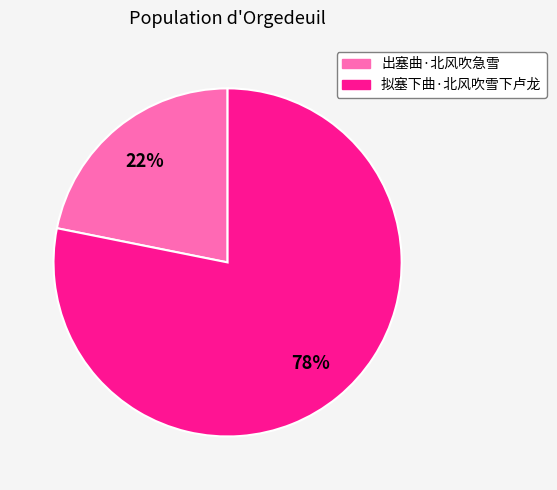

The 出塞曲·北风吹急雪 slice represents 22% of the pie. True or false?

True